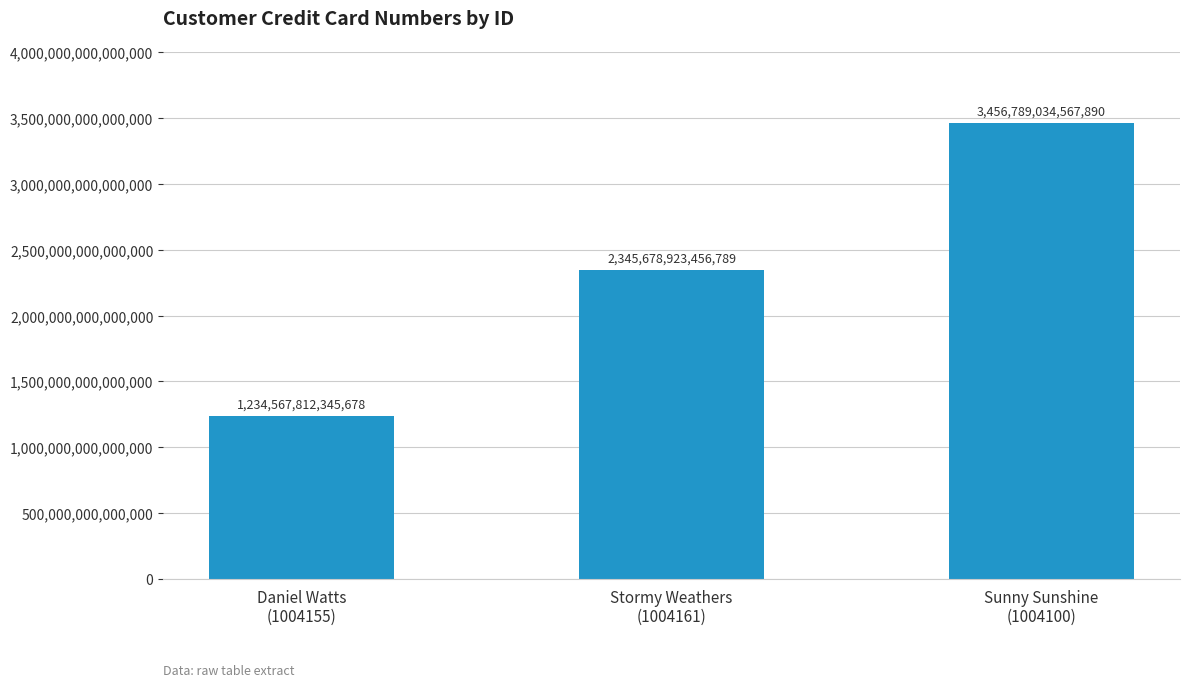

Count the number of categories in the chart.

3